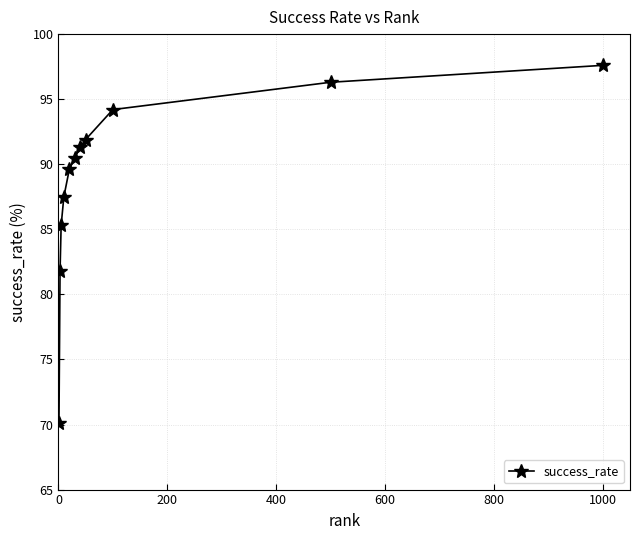

Reading right to left, list all the values displayed in this chart.

97.6	96.3	94.2	91.9	91.3	90.5	89.6	87.5	85.3	81.8	70.1